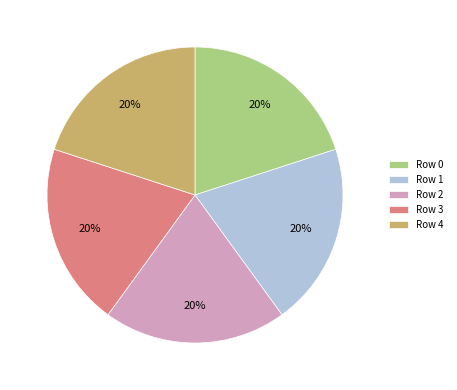

How many segments does this pie chart have?

5